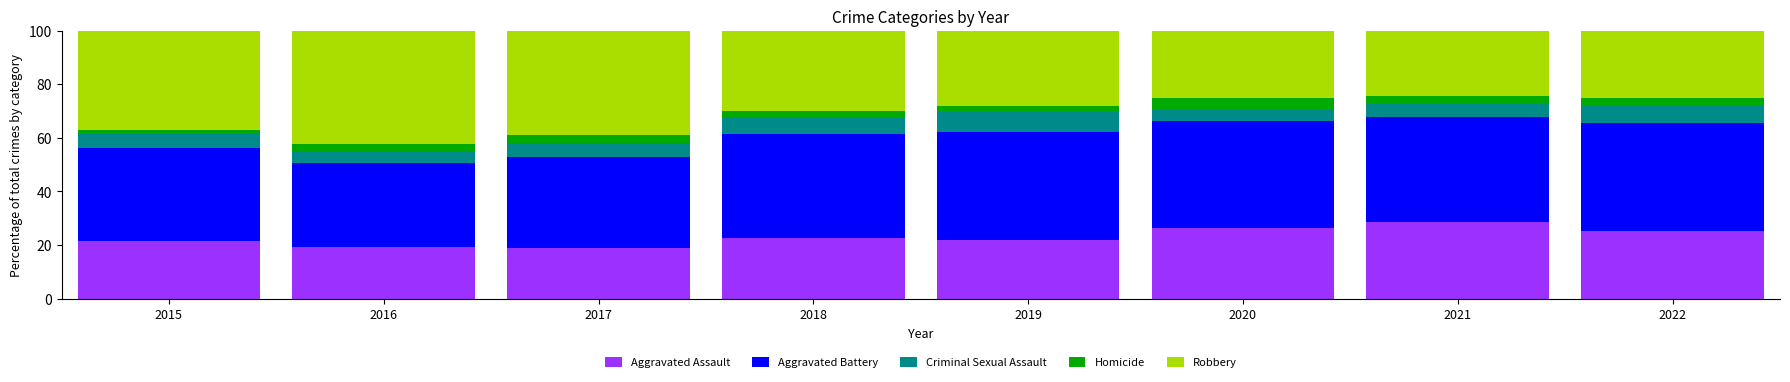

What is the total value across all series at 2021?

100.0